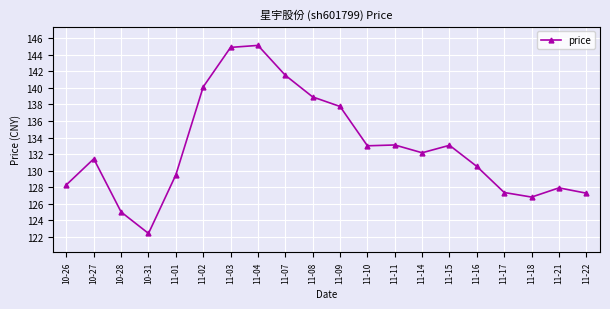

Between 10-31 and 11-21, which is larger?

11-21